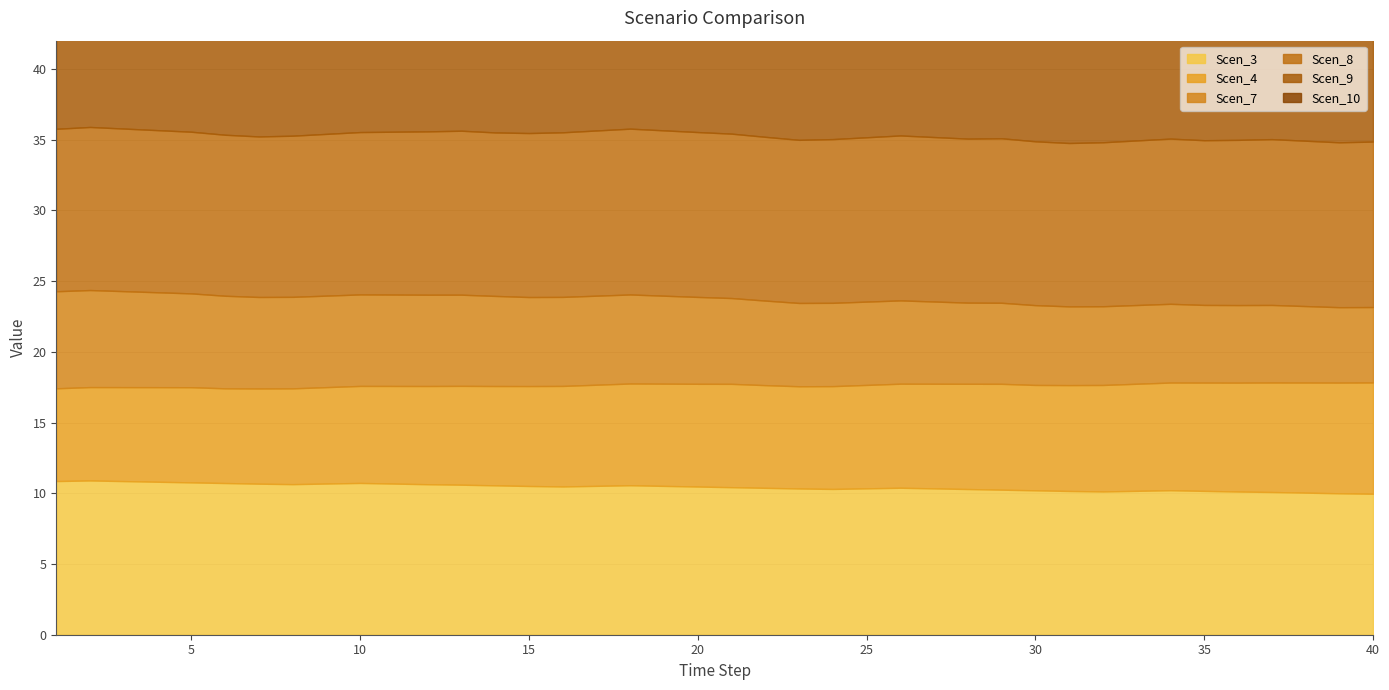

Between 21 and 10, which is larger?

10